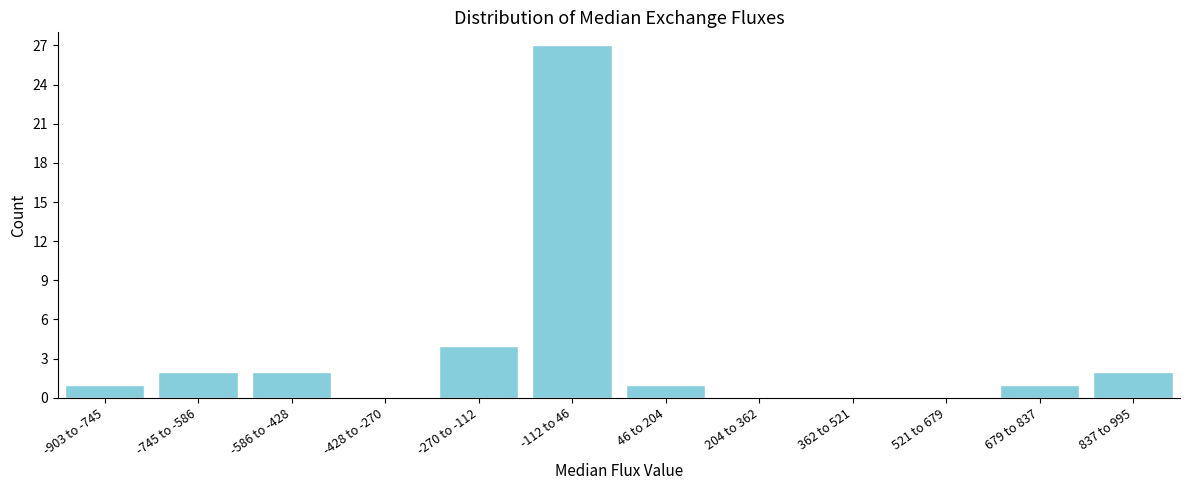

Reading left to right, extract all data points from this chart.

-903 to -745=1	-745 to -586=2	-586 to -428=2	-428 to -270=0	-270 to -112=4	-112 to 46=27	46 to 204=1	204 to 362=0	362 to 521=0	521 to 679=0	679 to 837=1	837 to 995=2